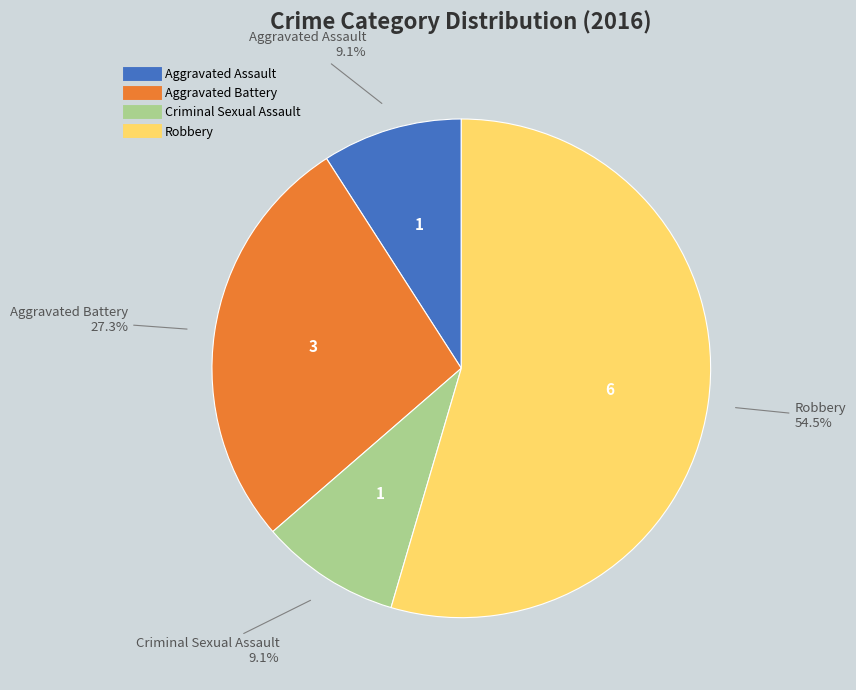

To the nearest percent, what is the difference between the Aggravated Assault and Robbery slice percentages?

45%